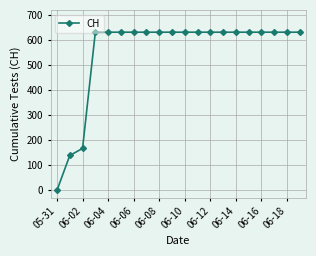

What is the difference between the second highest and minimum values?

631